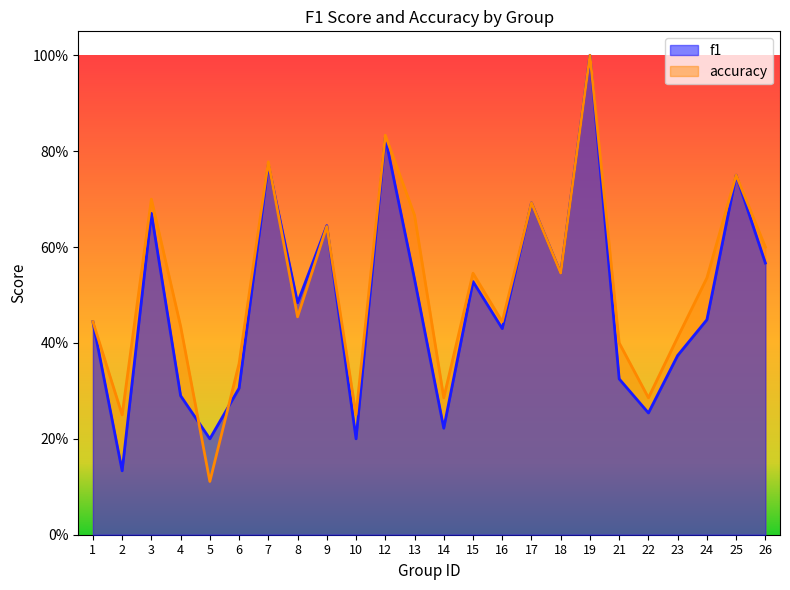

Which series changed the most between 8 and 22?

f1